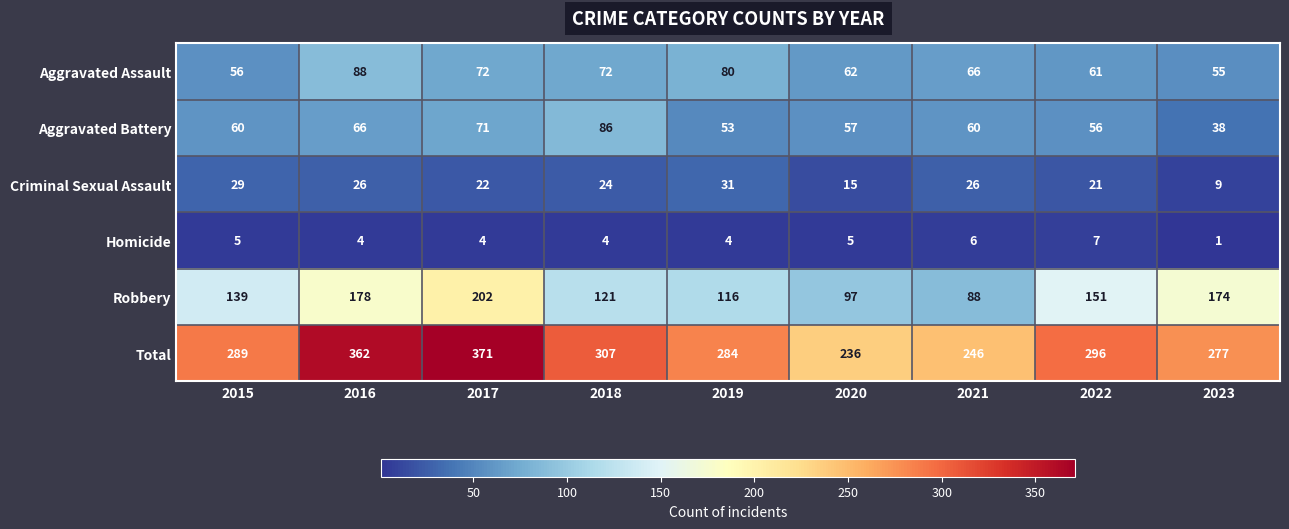

At 2022, list the series in order from largest to smallest.

Total, Robbery, Aggravated Assault, Aggravated Battery, Criminal Sexual Assault, Homicide